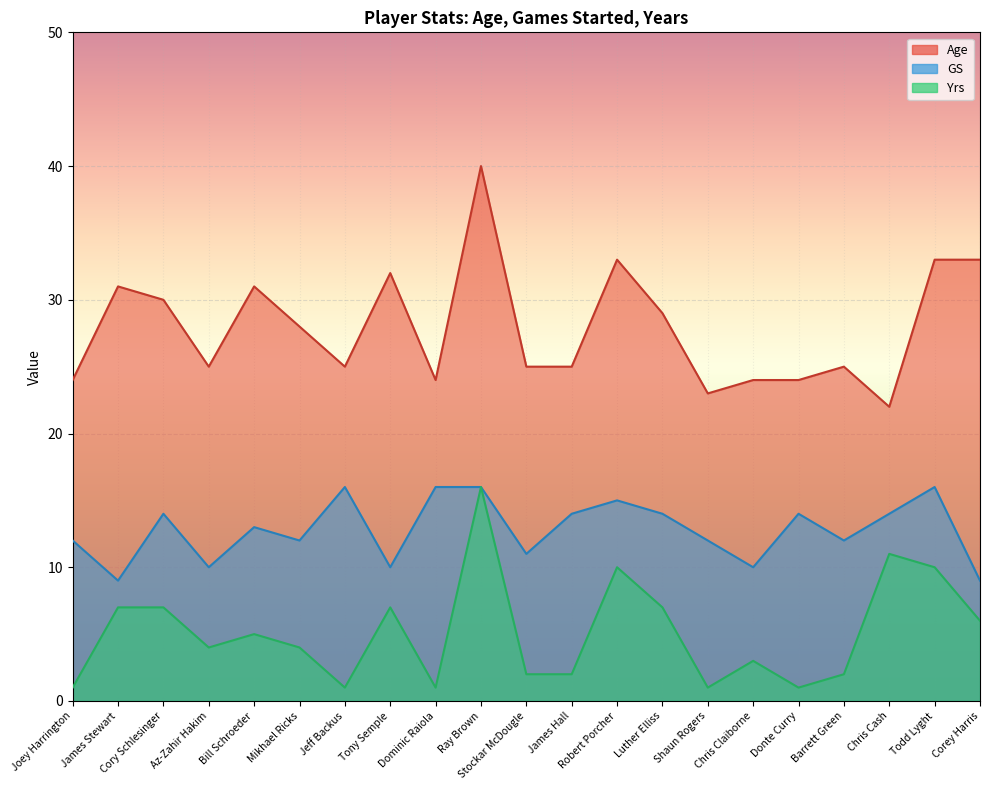

At which category is the sum across all series the highest?

Ray Brown